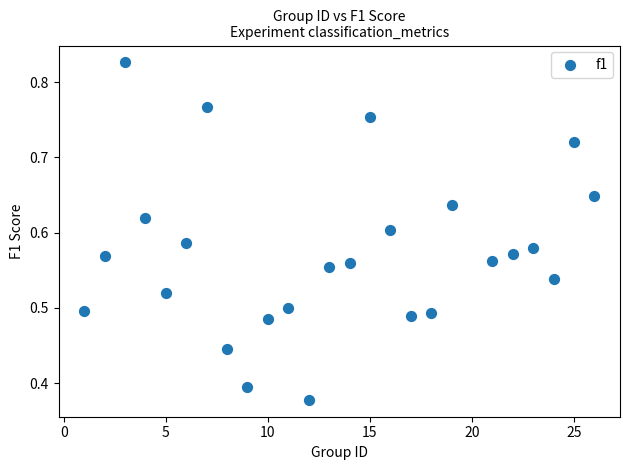

What is the range of X values (max minus min)?

25.0